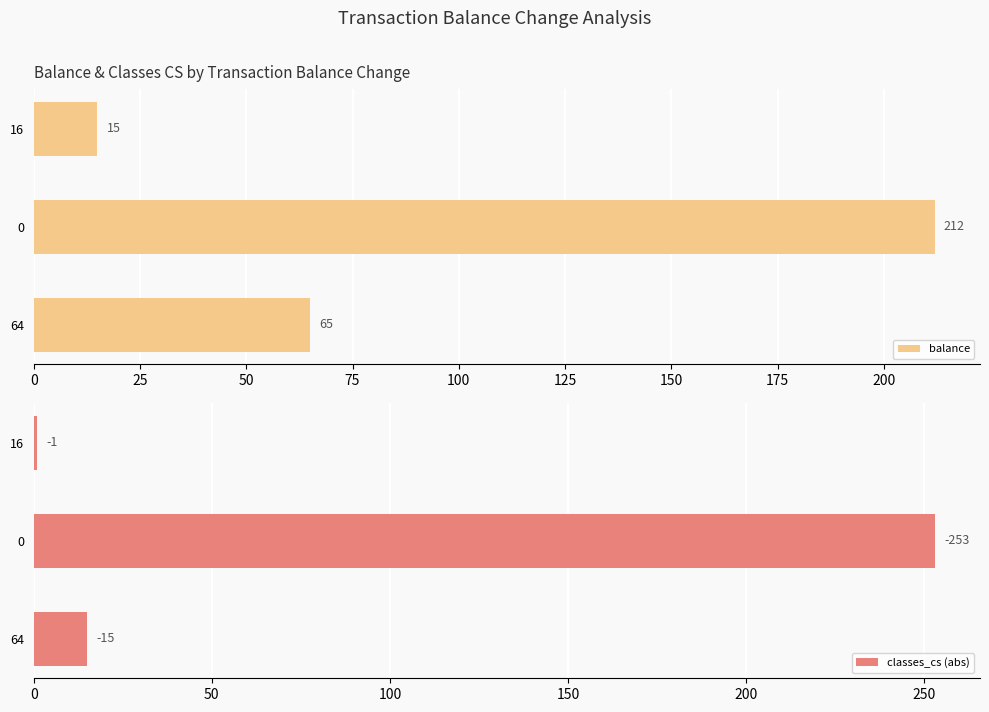

What is the lowest value of the balance series?

15